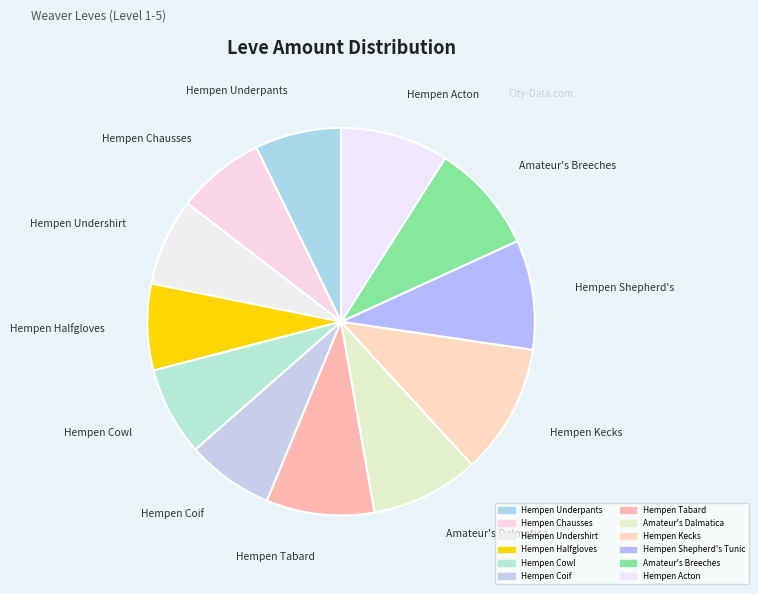

How many slices are in this pie chart?

12